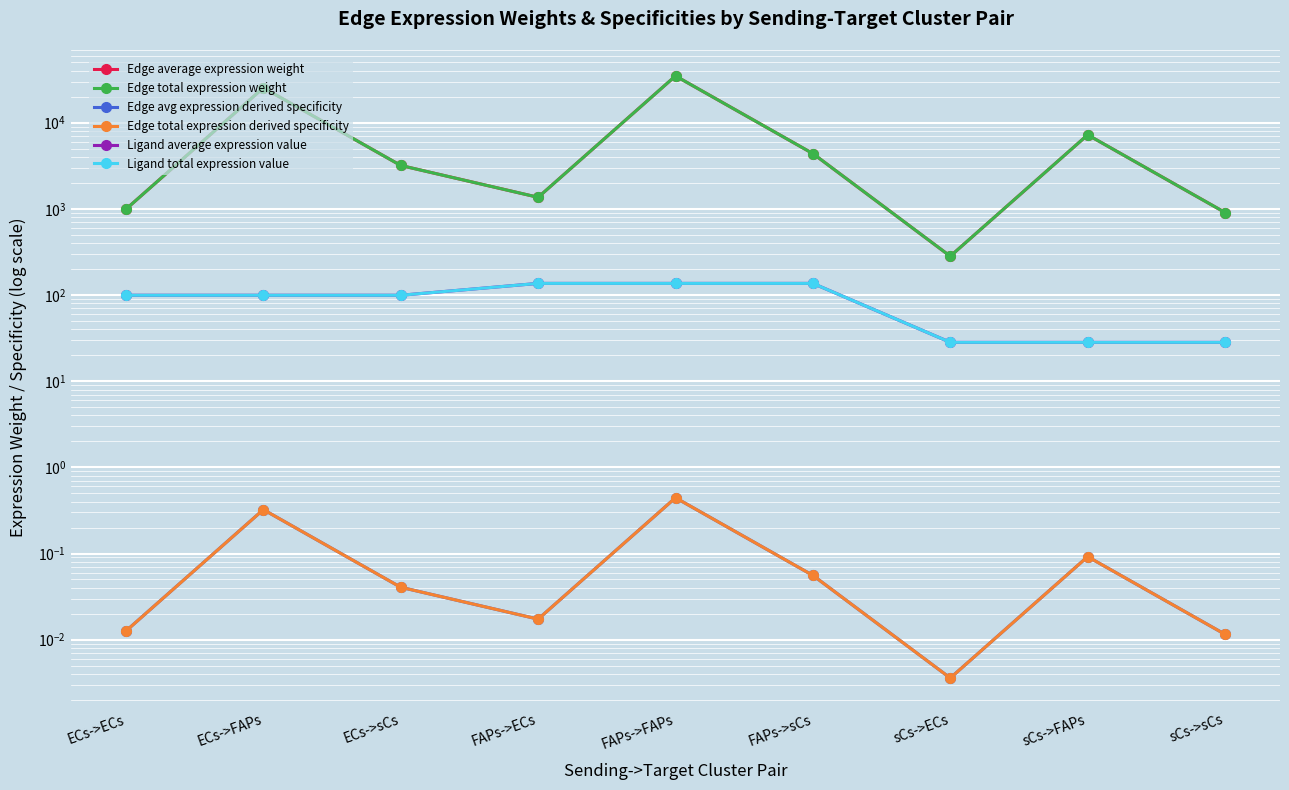

Rank the categories by Edge total expression weight value from highest to lowest.

FAPs->FAPs, ECs->FAPs, sCs->FAPs, FAPs->sCs, ECs->sCs, FAPs->ECs, ECs->ECs, sCs->sCs, sCs->ECs